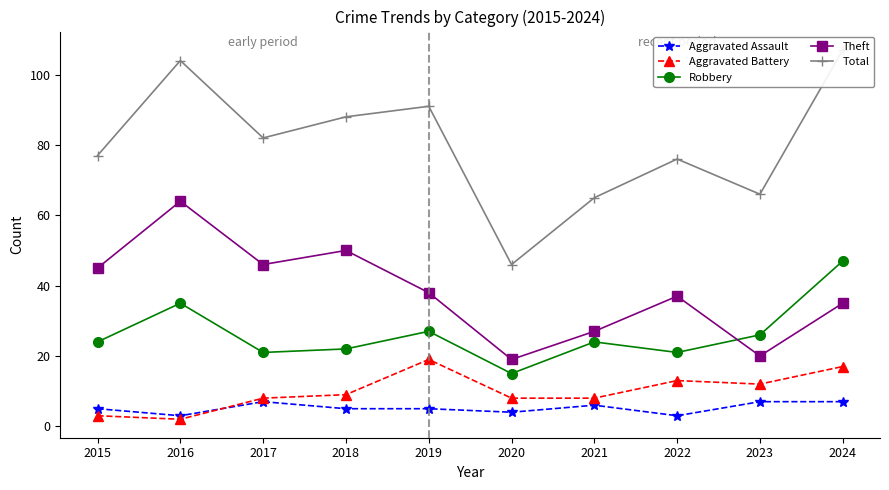

What are all the series names shown in the legend?

Aggravated Assault, Aggravated Battery, Robbery, Theft, Total